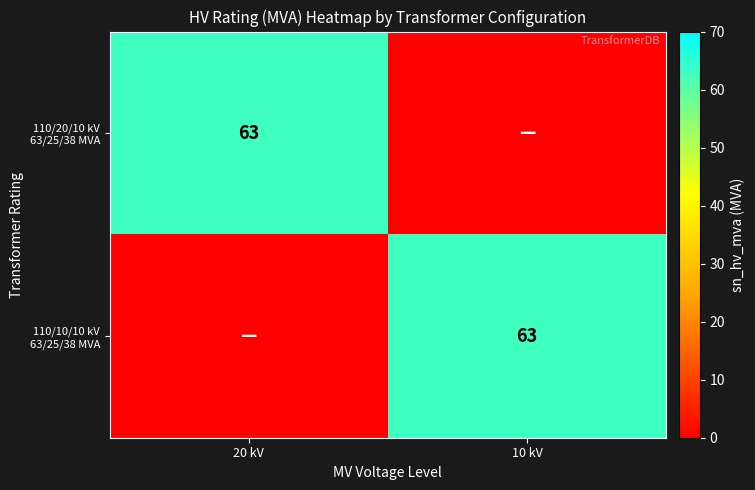

What is the greatest value displayed?

63